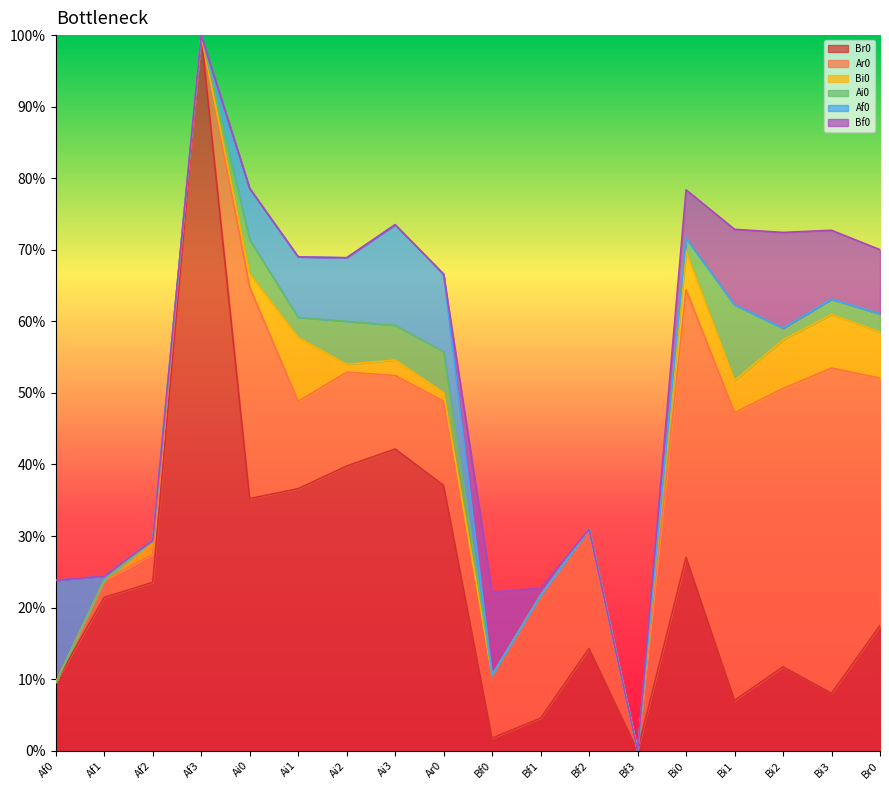

Is the value of Ar0 at Ai0 greater than the value of Af0 at Af2?

Yes